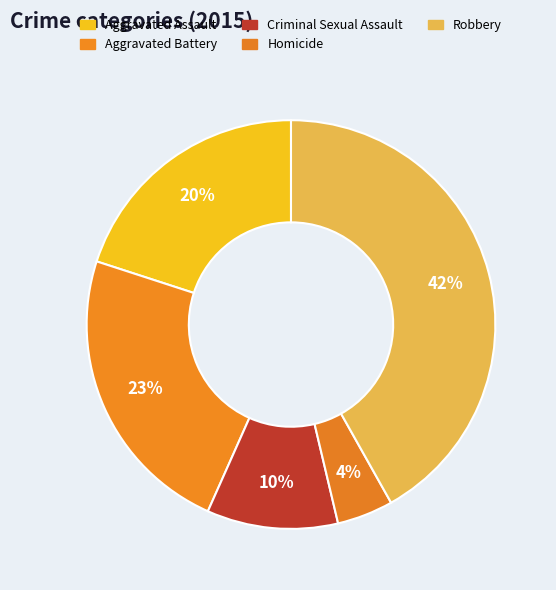

To the nearest percent, what is the combined percentage of Robbery and Criminal Sexual Assault?

52%